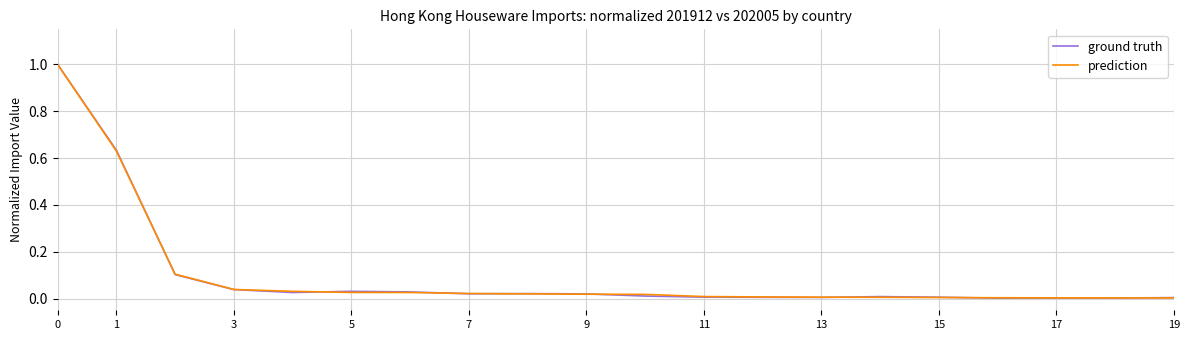

What is the average value of the ground truth series?

0.1